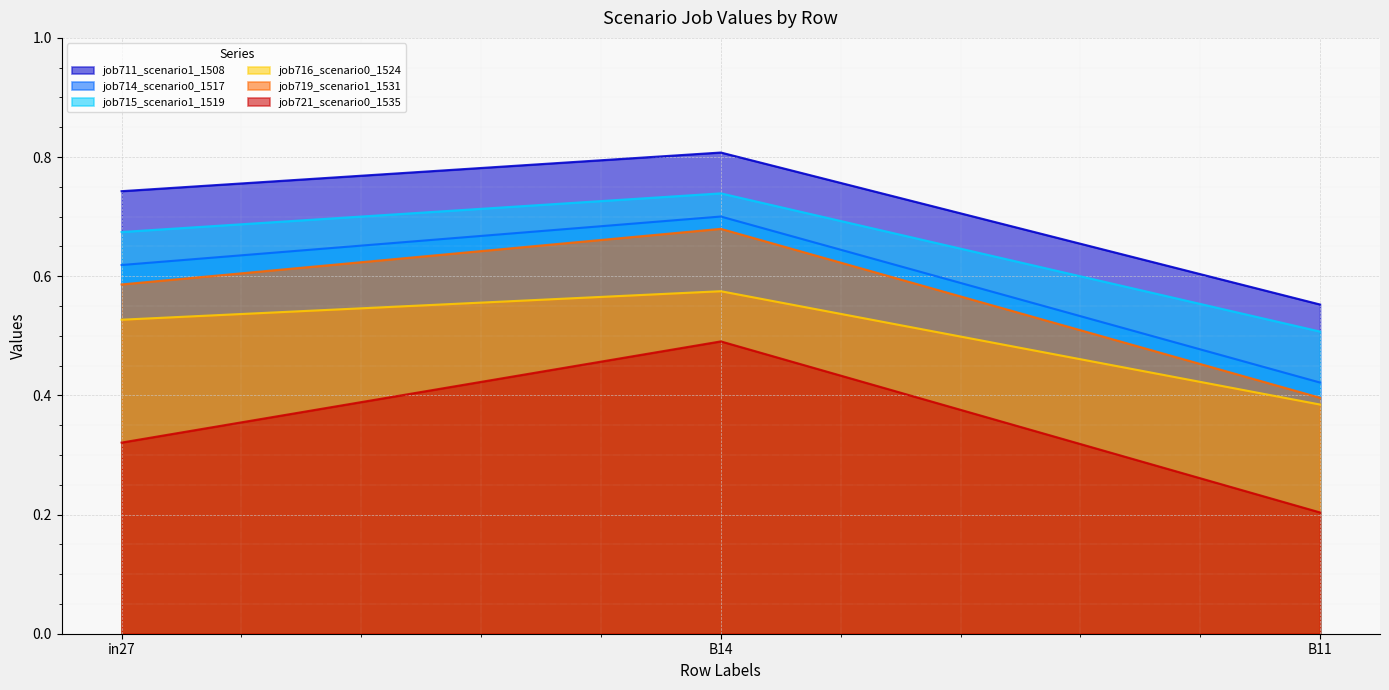

At which category is the sum across all series the highest?

B14